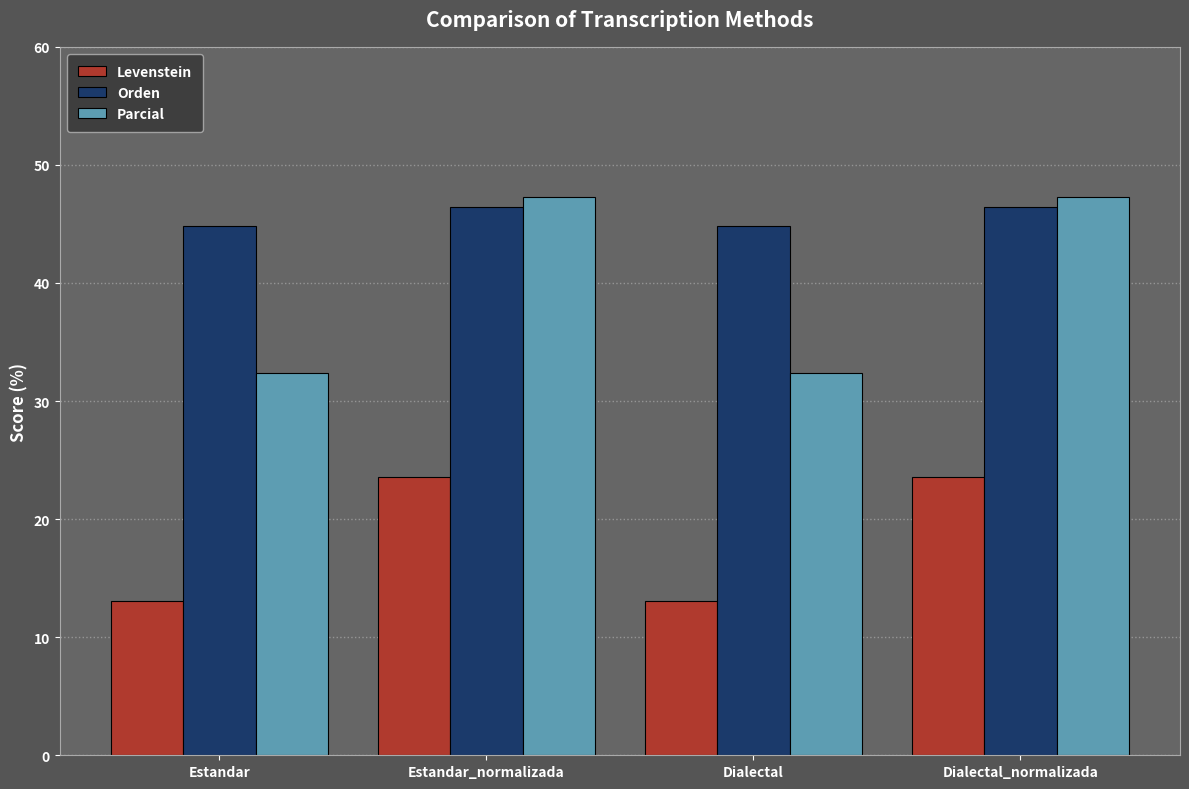

What is the smallest value displayed?

13.0